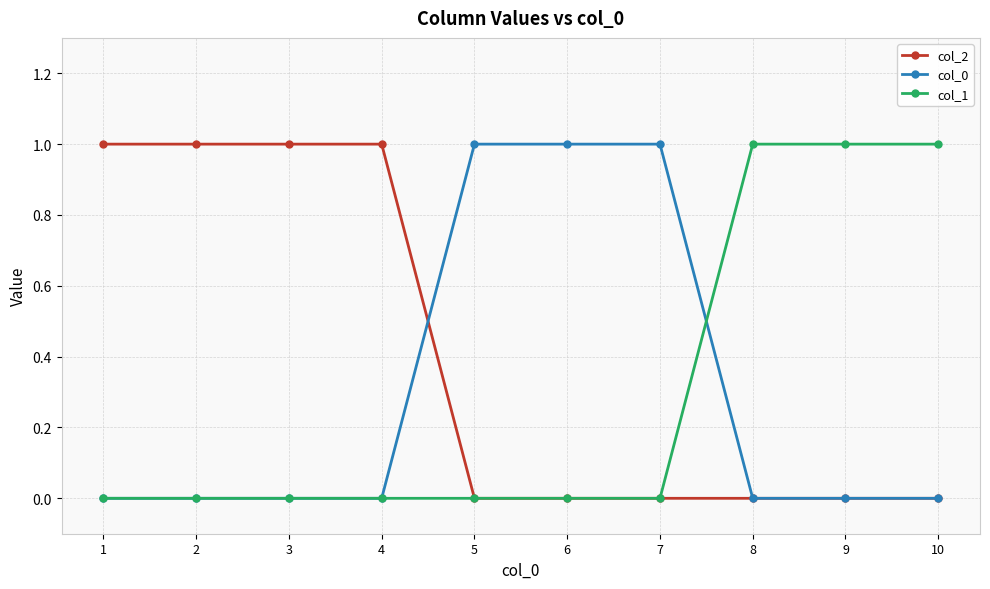

What is the total value across all series at 6?

1